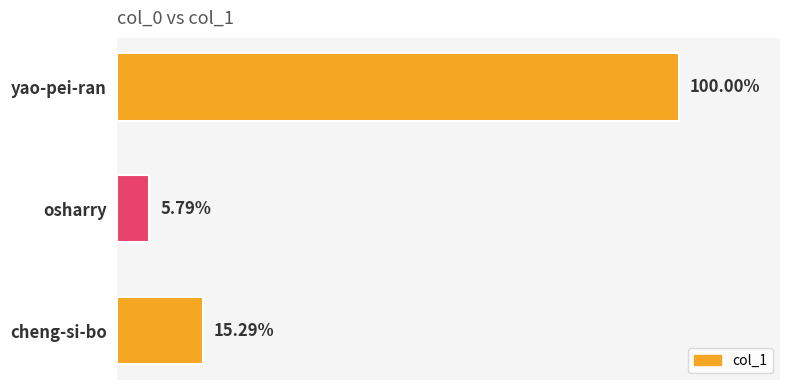

Does the chart contain any negative values?

No